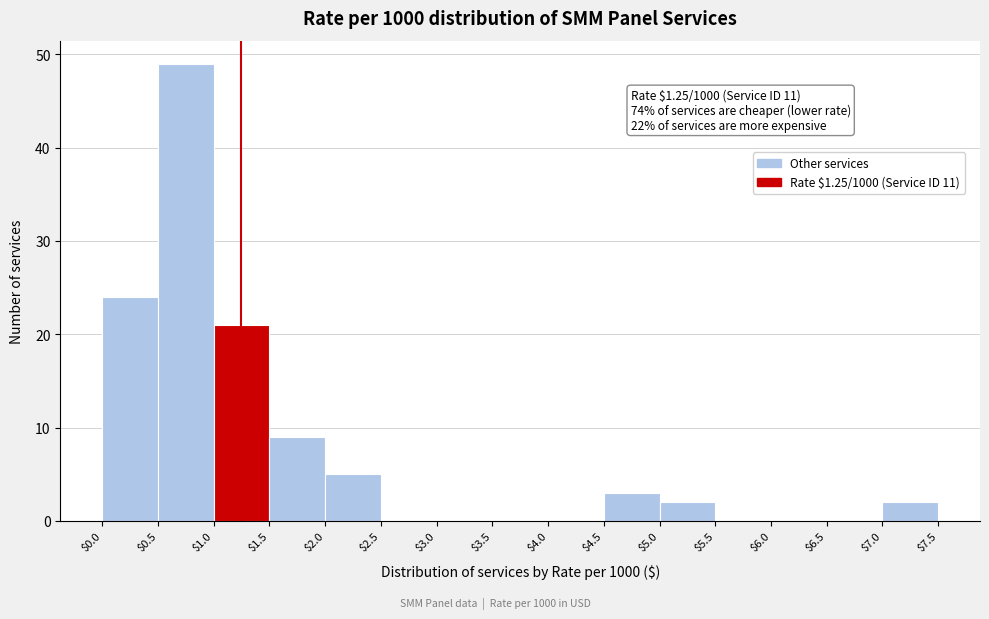

Which range on the x-axis has the tallest bar?

$0.5 to $1.0